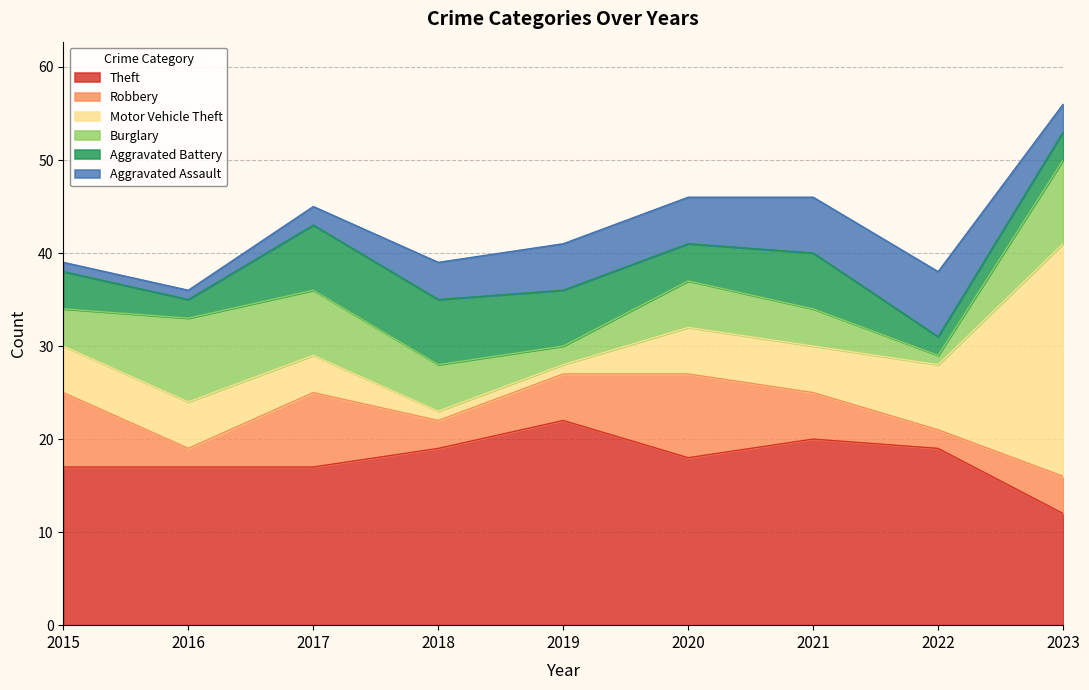

Does the chart display data point markers on the line(s)?

No